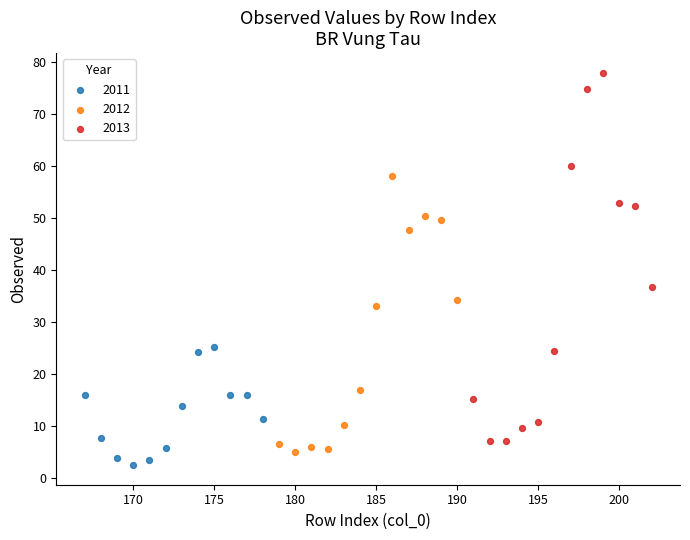

Which series has the widest spread of Y values?

2013